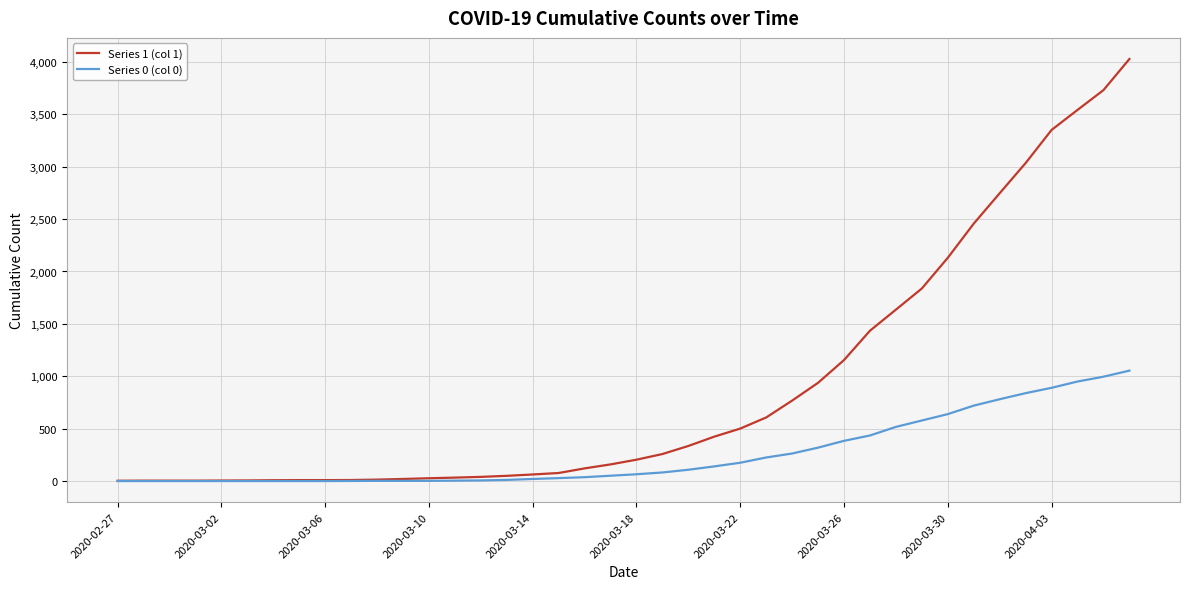

Which series has the largest total across all categories?

Series 1 (col 1)